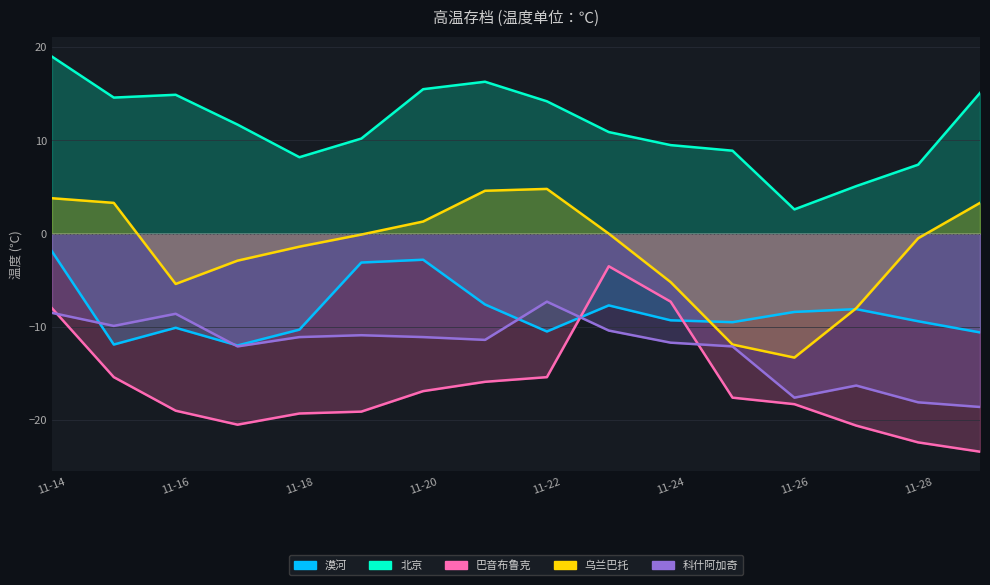

Rank the categories by 科什阿加奇 value from lowest to highest.

2024-11-29, 2024-11-28, 2024-11-26, 2024-11-27, 2024-11-17, 2024-11-25, 2024-11-24, 2024-11-21, 2024-11-18, 2024-11-20, 2024-11-19, 2024-11-23, 2024-11-15, 2024-11-16, 2024-11-14, 2024-11-22